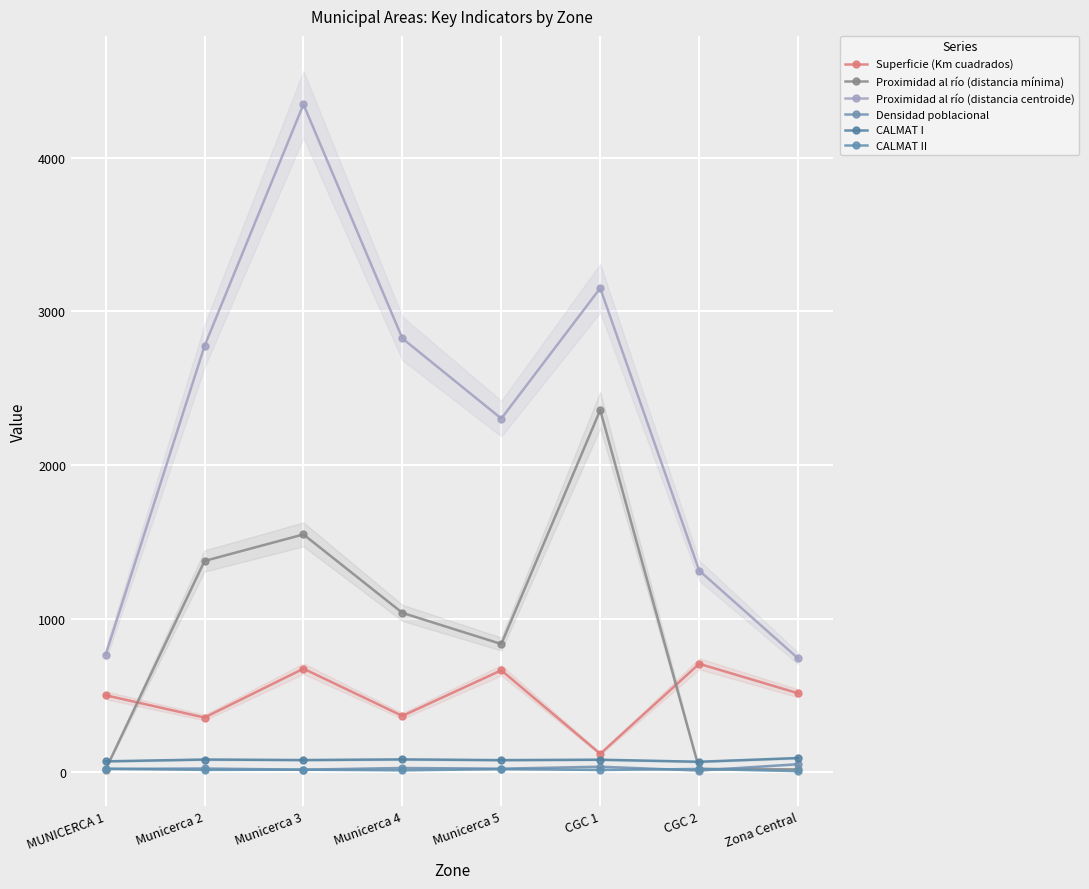

At which label does CALMAT I first exceed 81?

Municerca 2